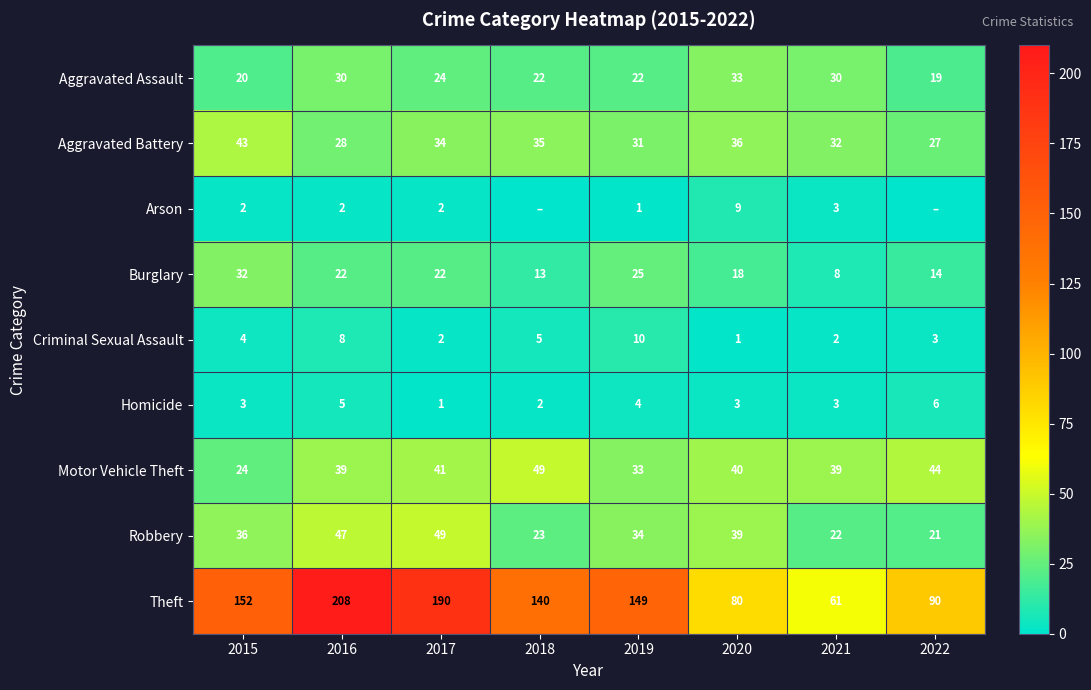

The value of Aggravated Assault at 2020 is 16. True or false?

False